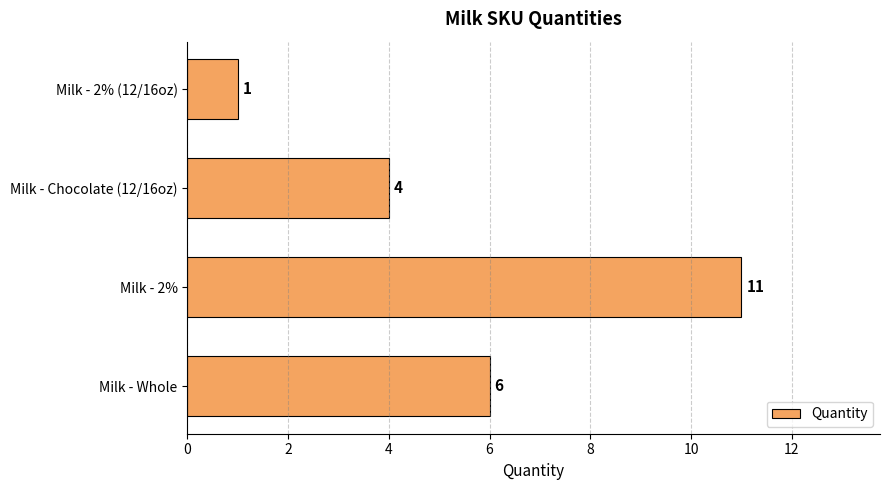

Reading top to bottom, extract all data points from this chart.

1	4	11	6